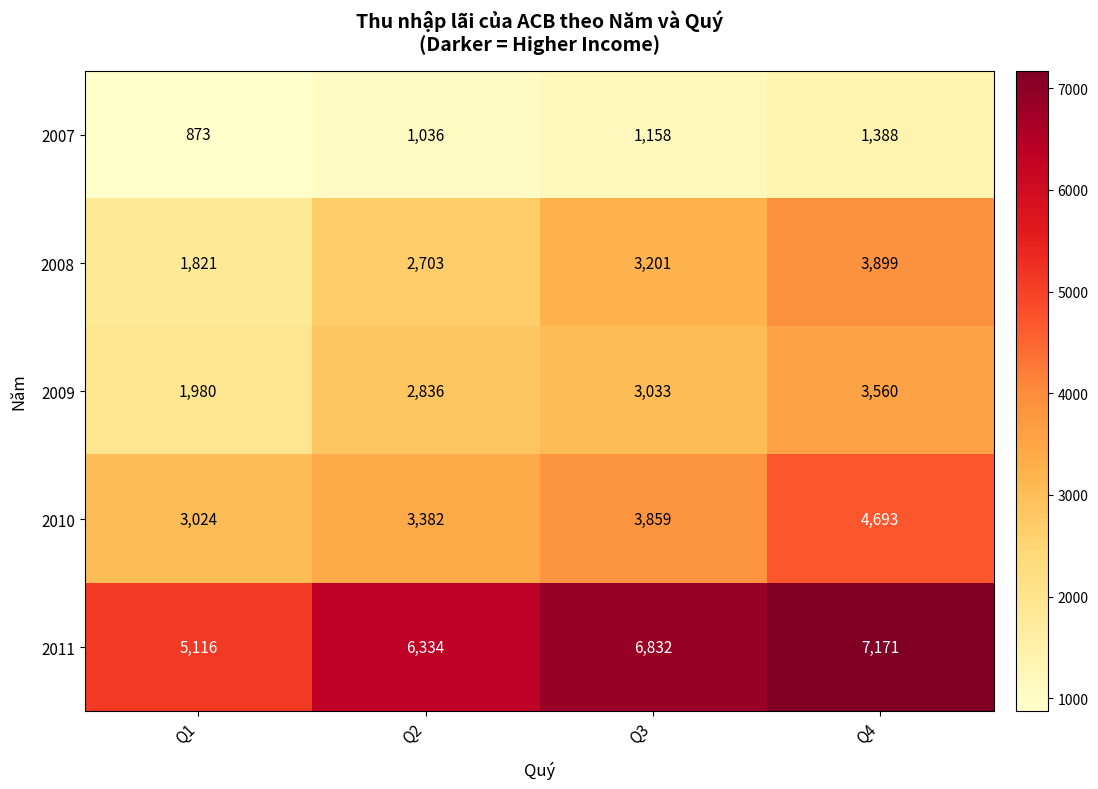

Reading right to left, transcribe all the data shown in this chart.

2007: 1388	1158	1036	873
2008: 3899	3201	2703	1821
2009: 3560	3033	2836	1980
2010: 4693	3859	3382	3024
2011: 7171	6832	6334	5116